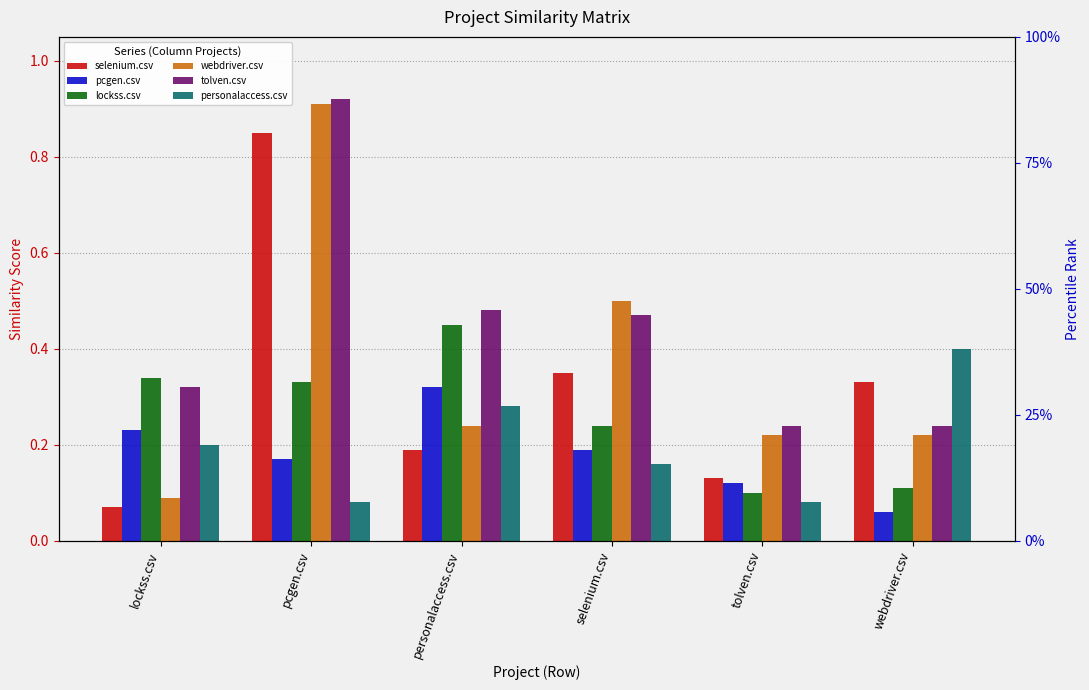

How many tolven.csv values are between 0 and 1?

6